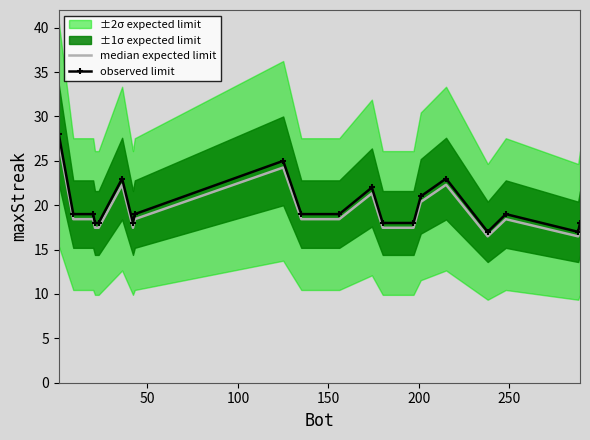

Which series has the largest range (max minus min)?

observed limit